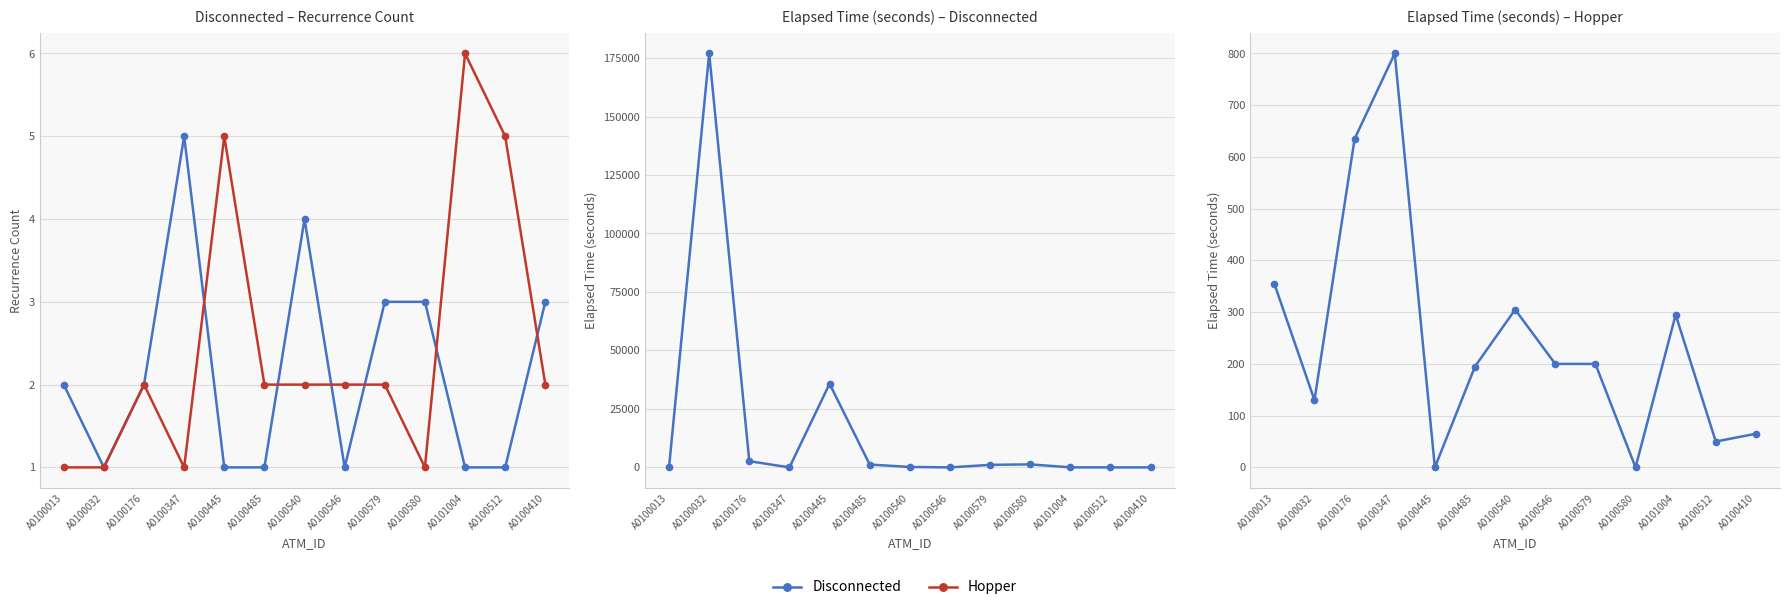

At which category does Hopper reach its first local valley?

A0100032